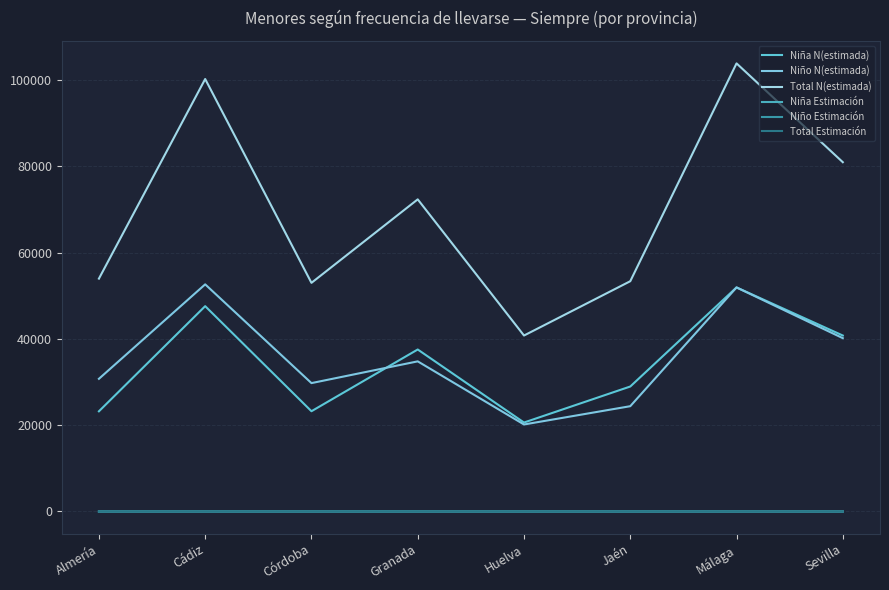

What is the difference between the Total Estimación values at Huelva and Cádiz?

0.2